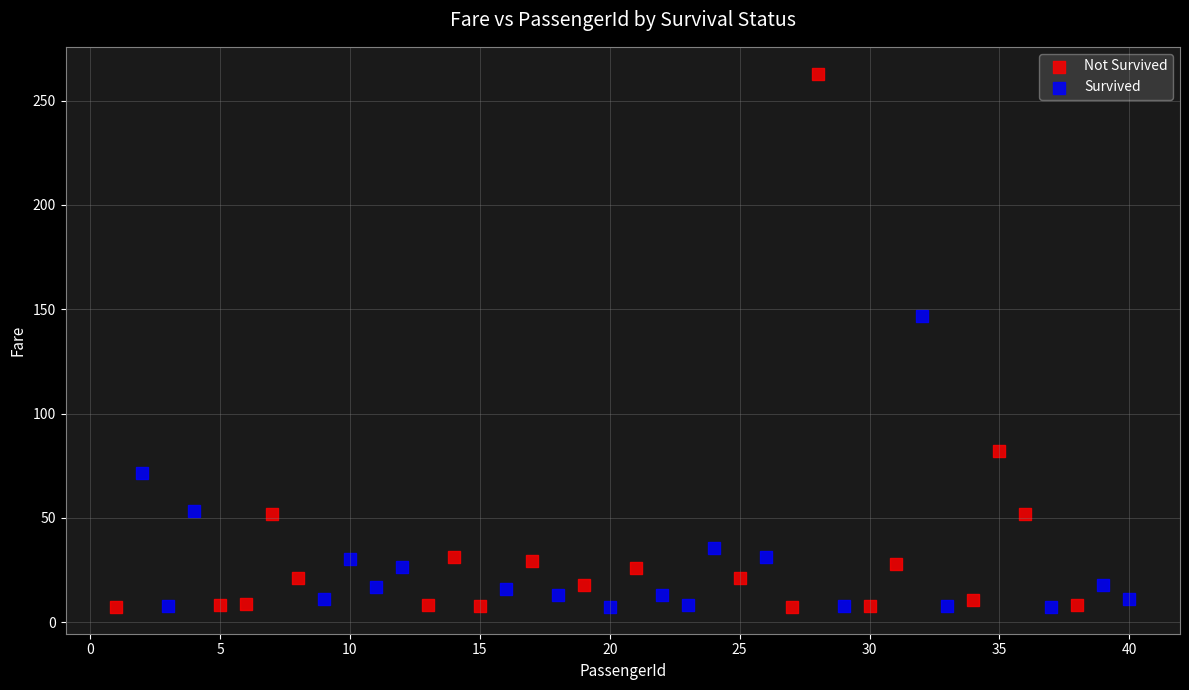

Which series reaches the maximum Y coordinate?

Not Survived